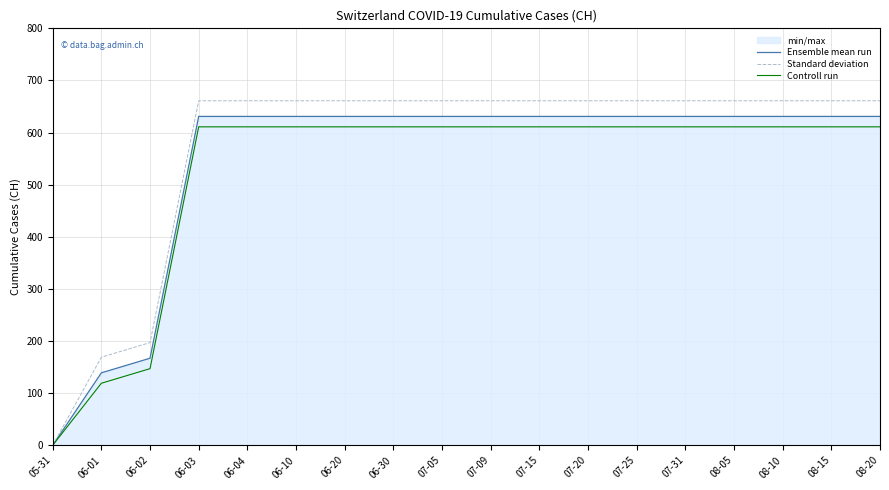

Which series has the widest spread of values?

Standard deviation